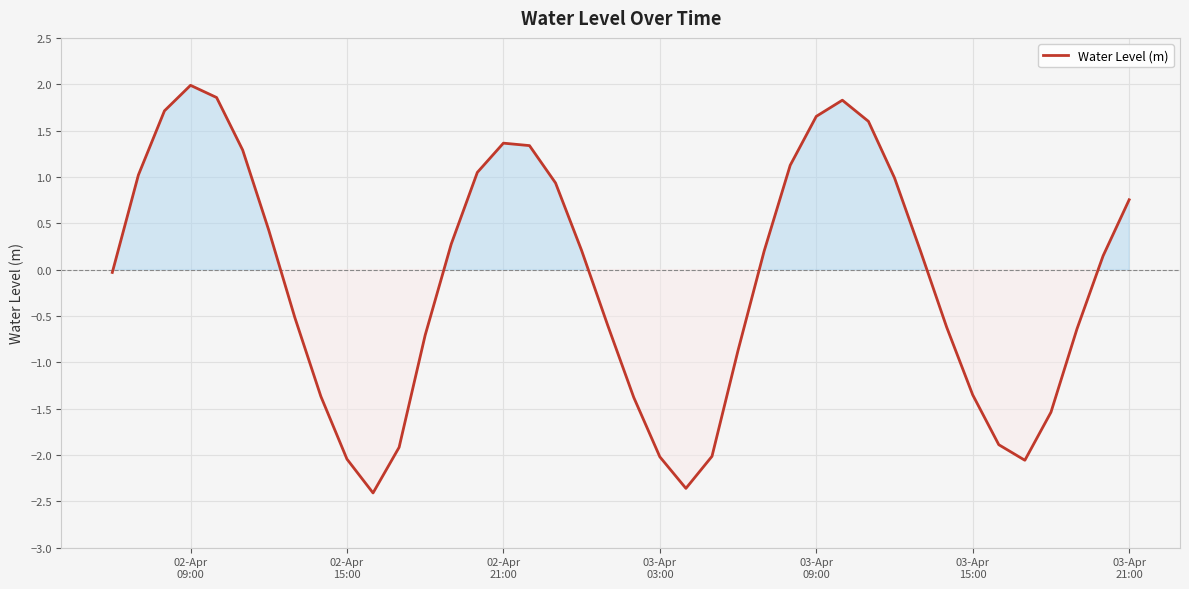

What is the minimum value shown in the chart?

-2.4